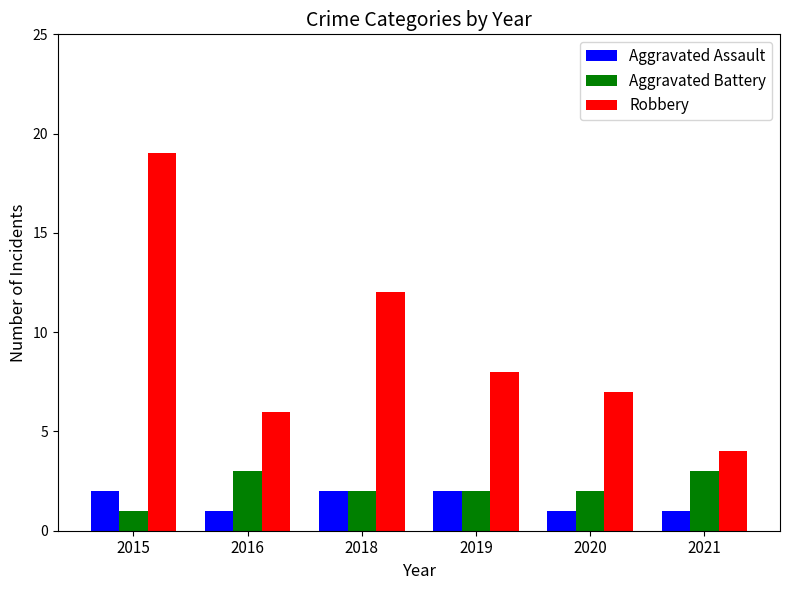

Is it true that Aggravated Assault equals 1 at 2019?

False